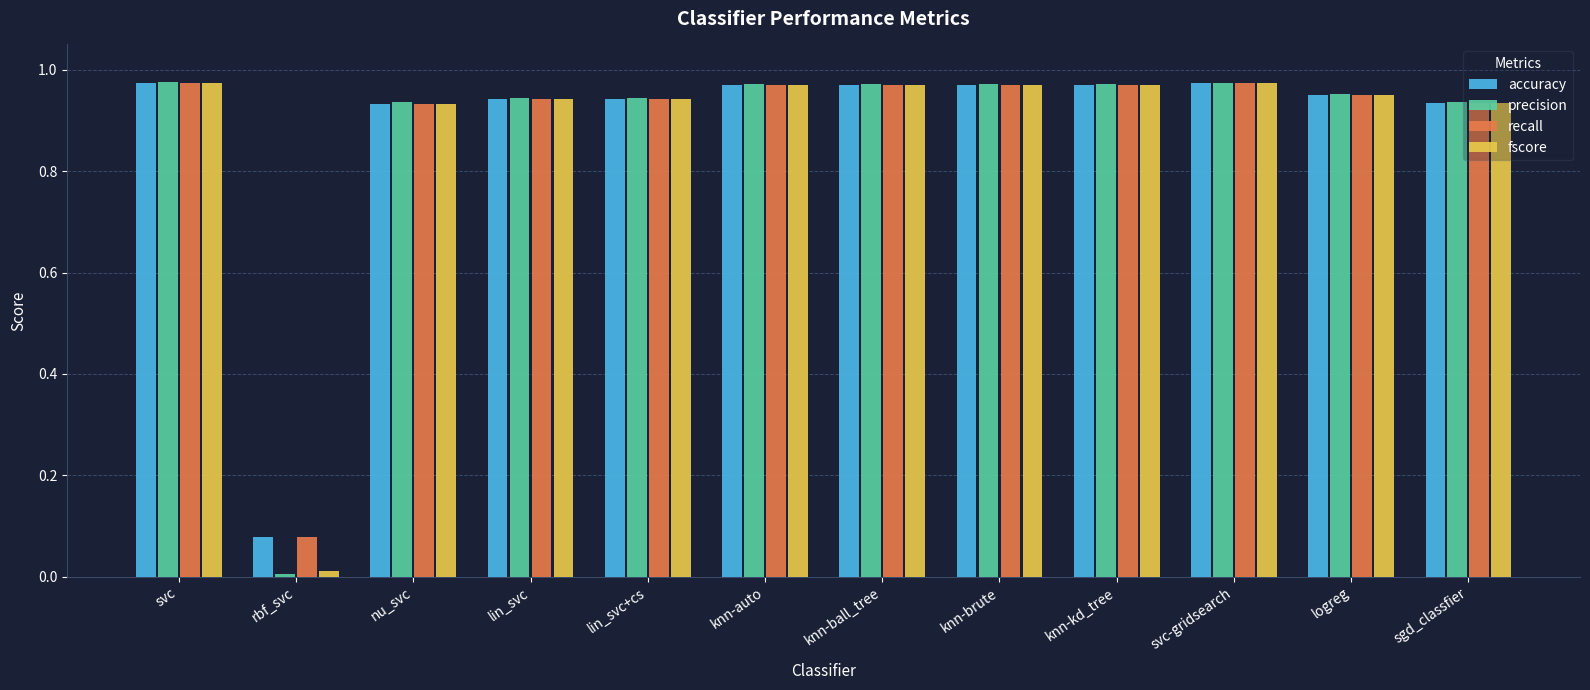

What is the sum of all recall values?

10.6